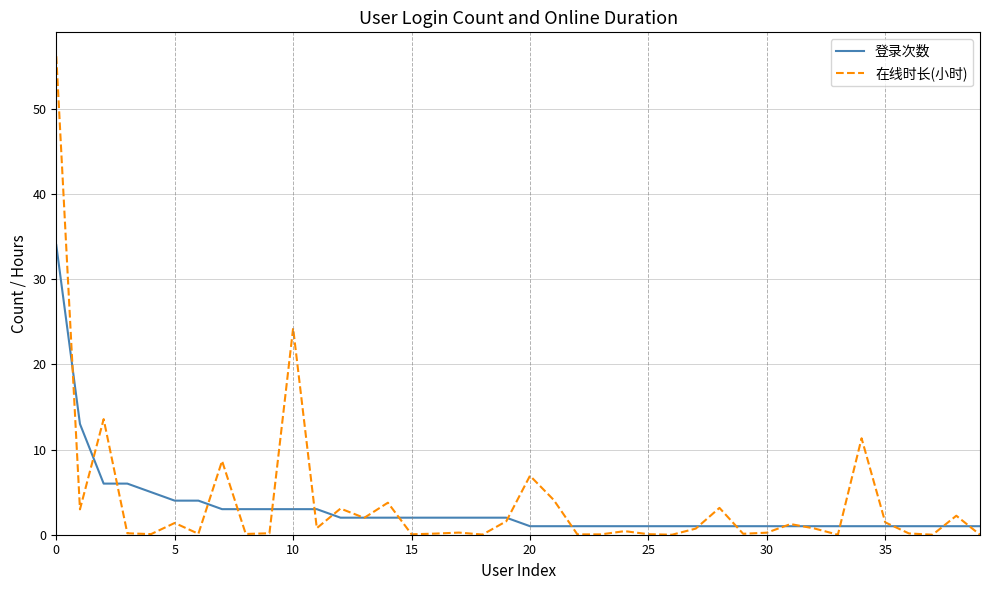

Which series has the widest spread of values?

在线时长(小时)